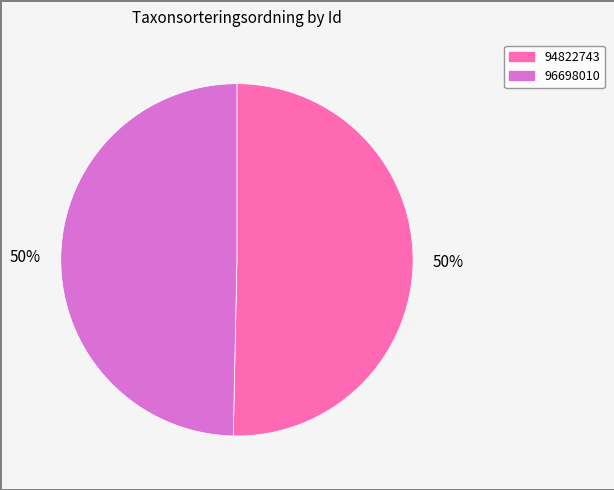

What percentage is the 96698010 slice, to the nearest percent?

50%